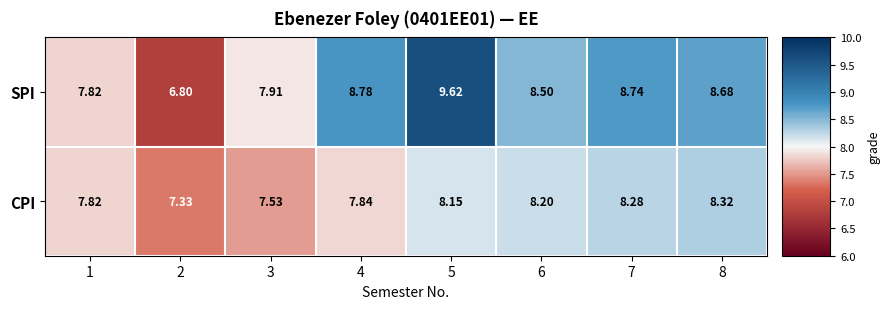

What is the minimum value shown in the chart?

6.8